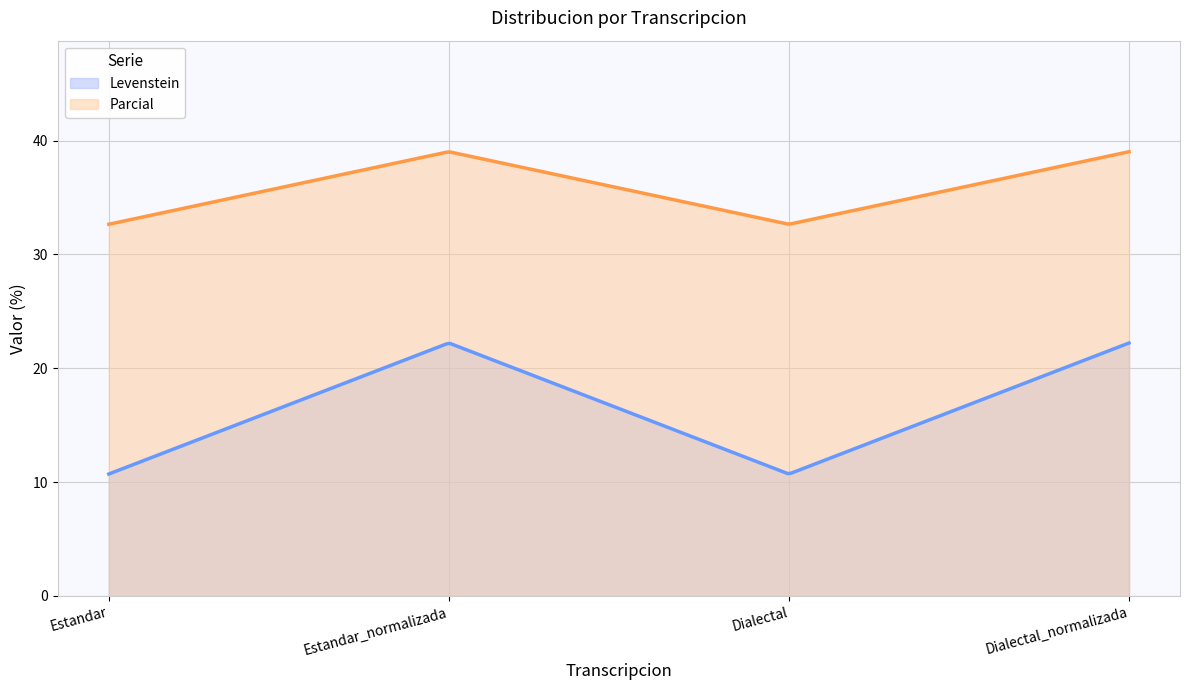

Where is the first local minimum for Levenstein?

Dialectal